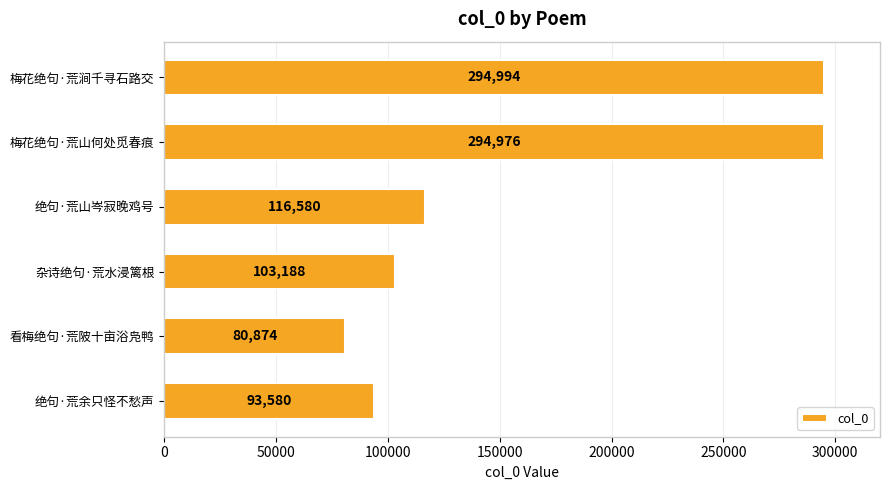

What is the ratio of the value at 绝句·荒余只怪不愁声 to the value at 梅花绝句·荒涧千寻石路交?

0.3